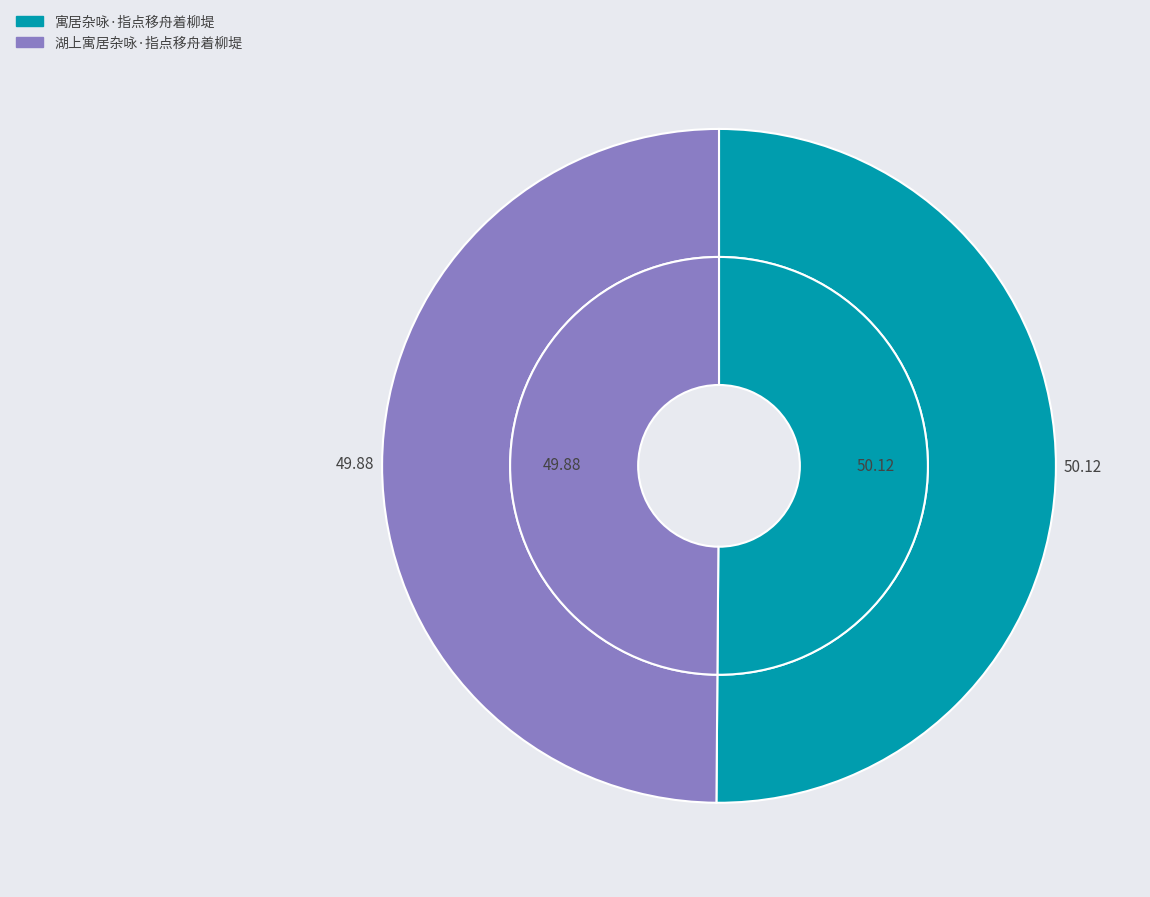

Is 寓居杂咏·指点移舟着柳堤 the majority of the pie?

Yes